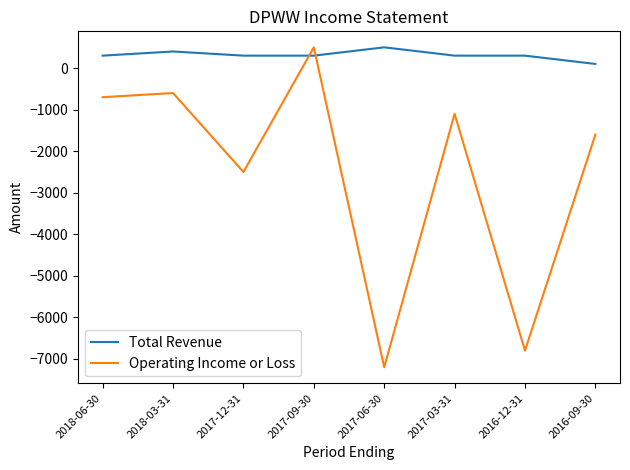

True or false: Operating Income or Loss has a value of -2500 at 2017-12-31.

True